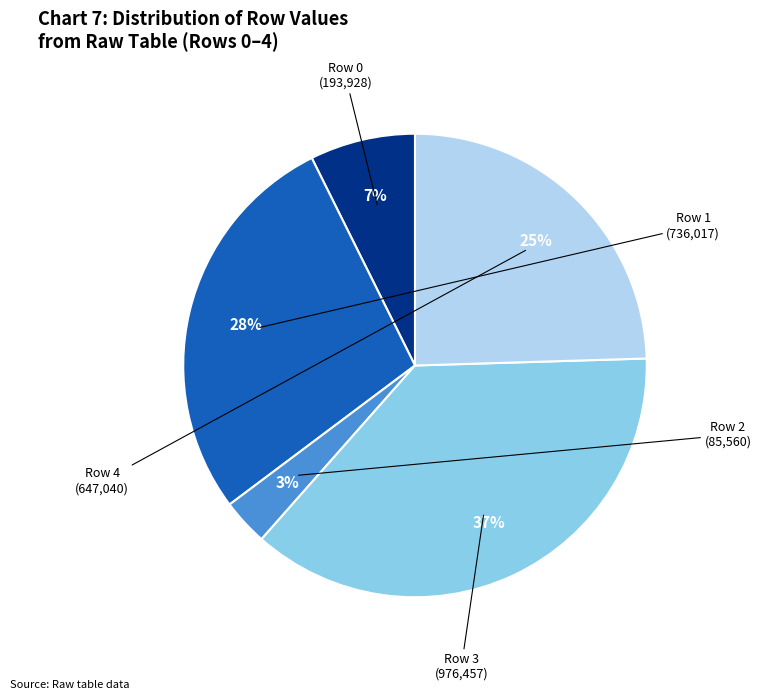

Is there a majority slice in this chart?

No